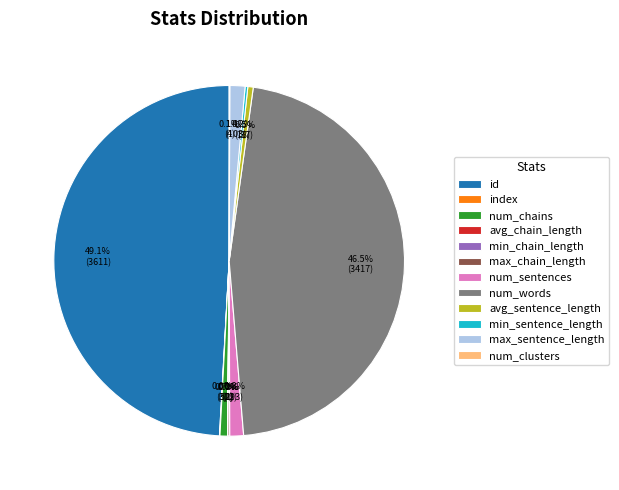

To the nearest percent, what is the difference between the num_words and id slice percentages?

3%